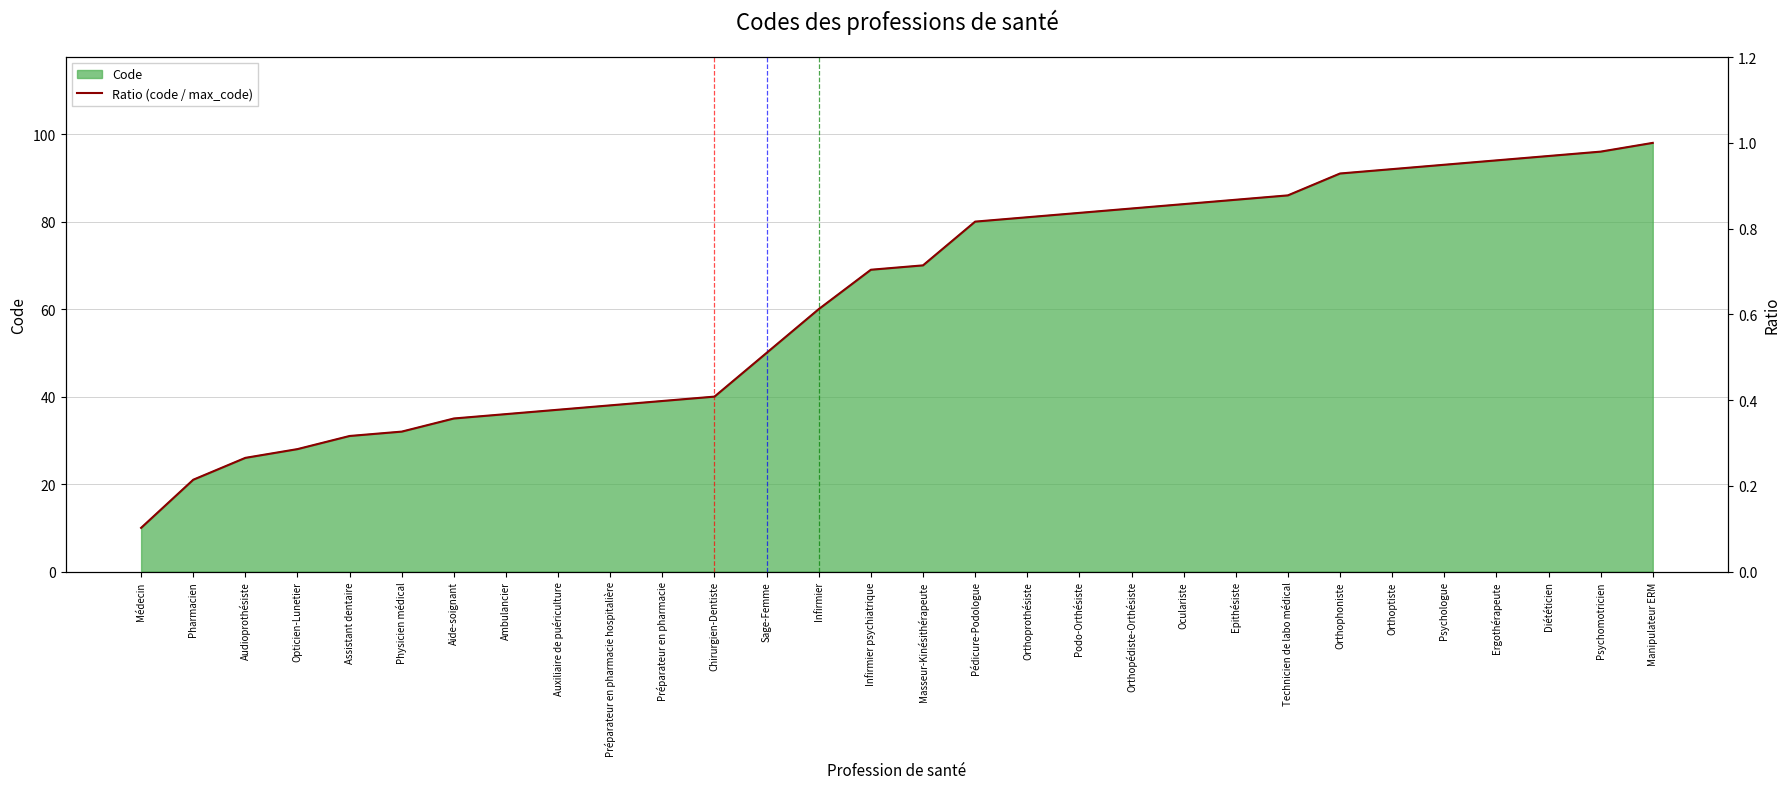

Does the chart have visible grid lines?

Yes